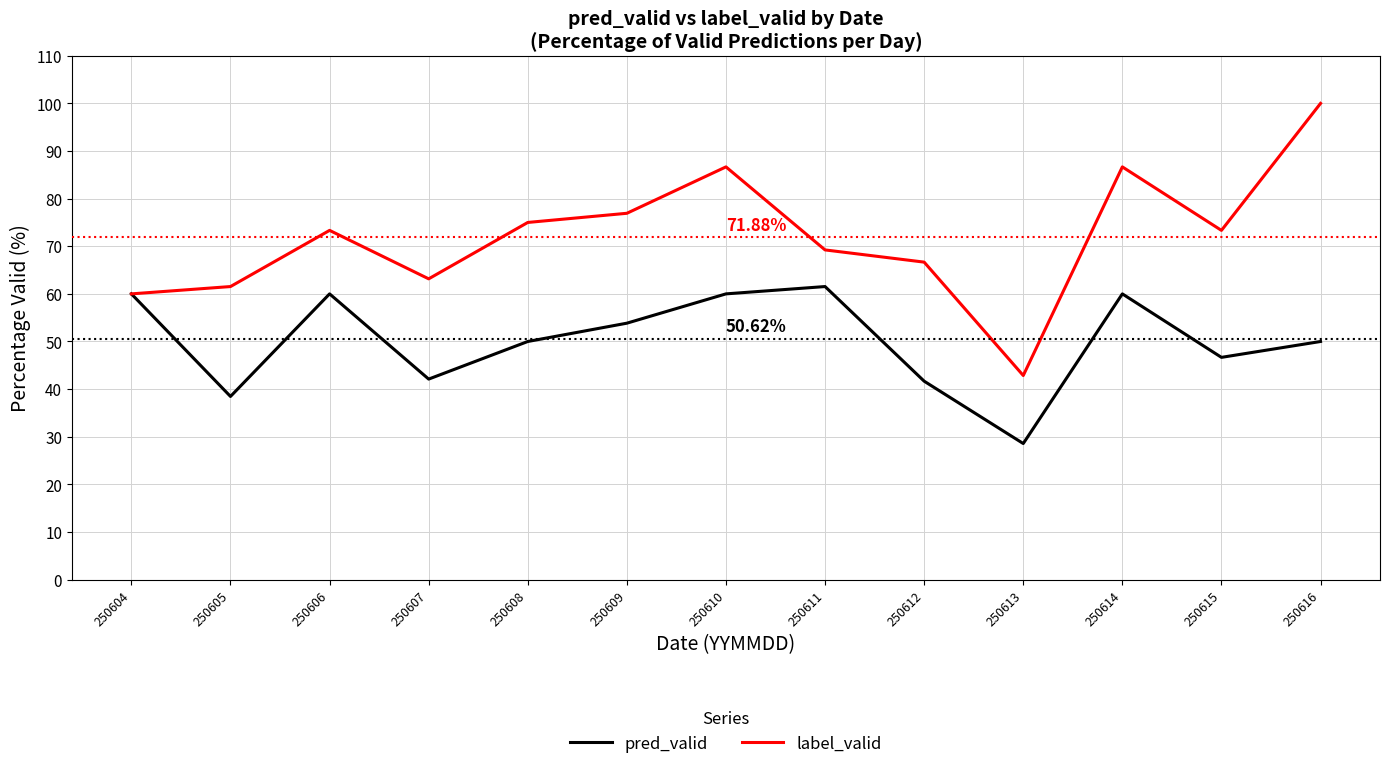

Does the chart display data point markers on the line(s)?

No